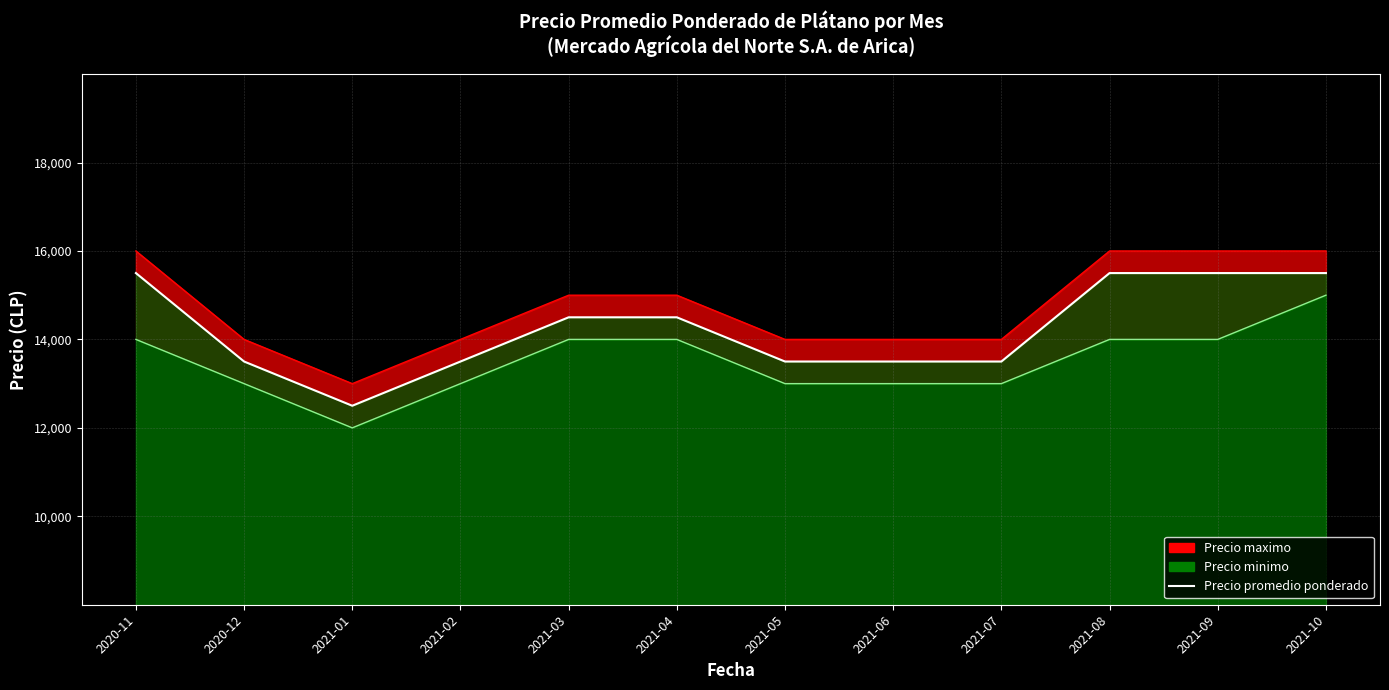

What is the label of the 1st point from the left?

2020-11